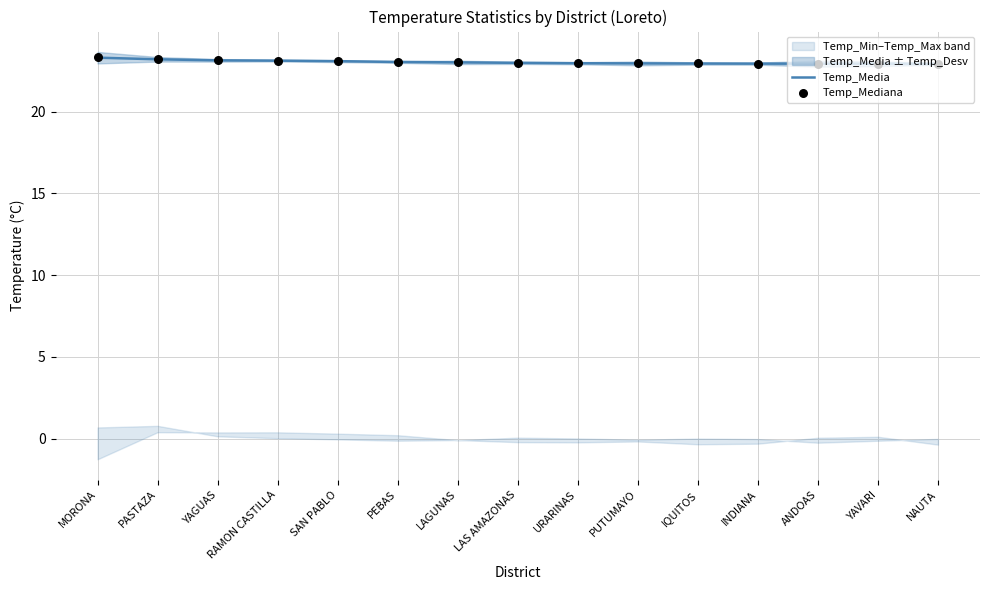

The Temp_Media series shows 7.9 at URARINAS. True or false?

False